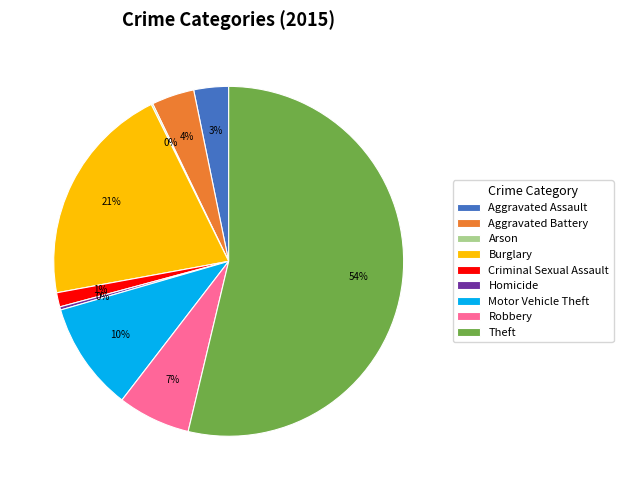

Combined, do Theft and Robbery account for over 50%?

Yes